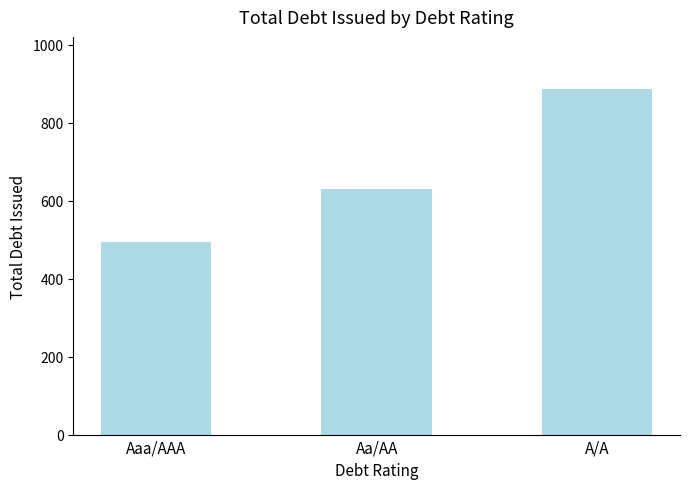

How many categories are shown in the chart?

3